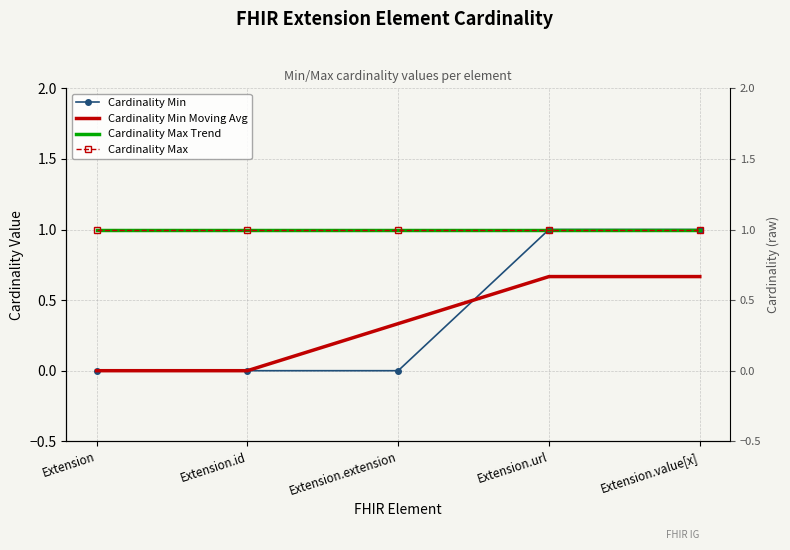

How many lines are shown in the chart?

4